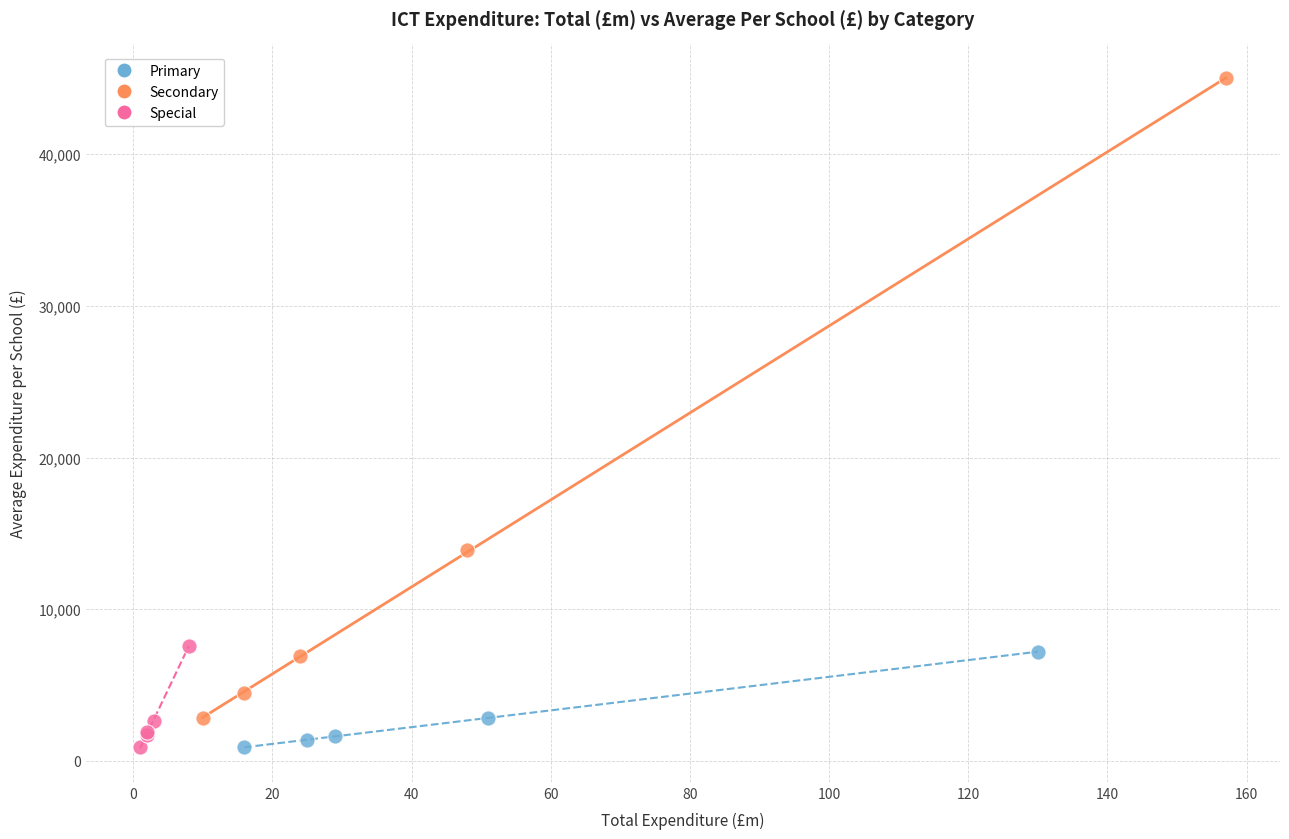

Which series has the widest spread of Y values?

Secondary